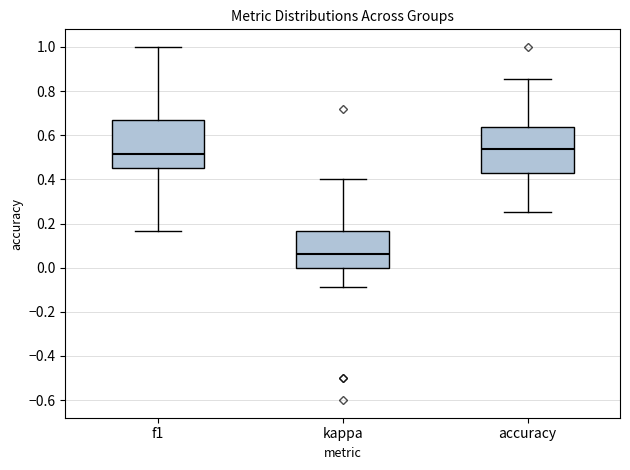

Which box's median line is the lowest?

kappa